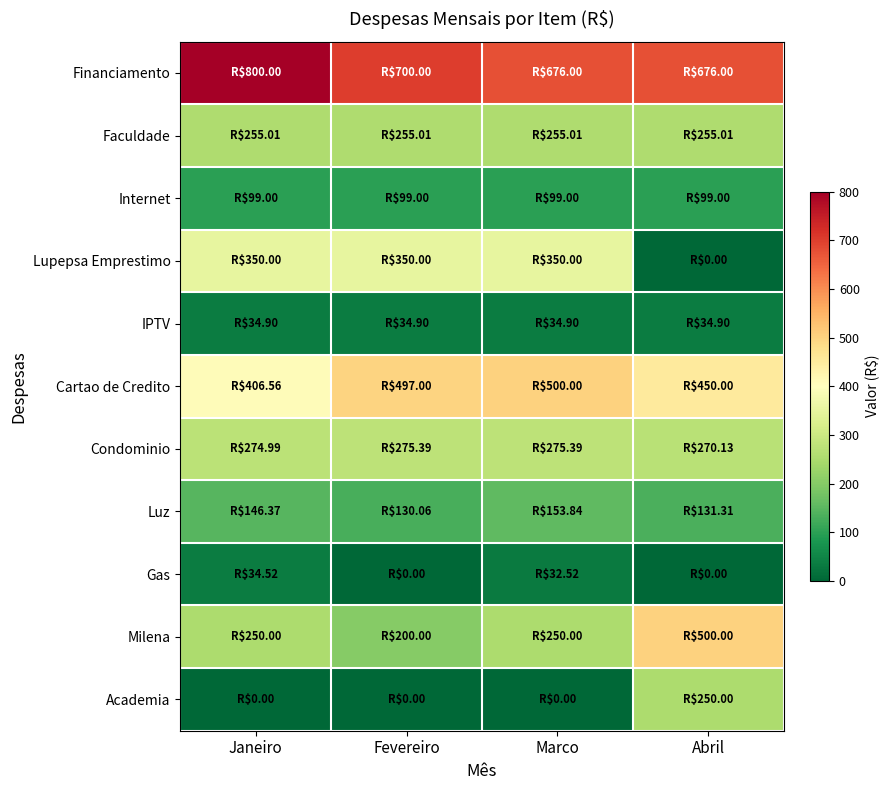

What is the total value across all series at Janeiro?

2651.3